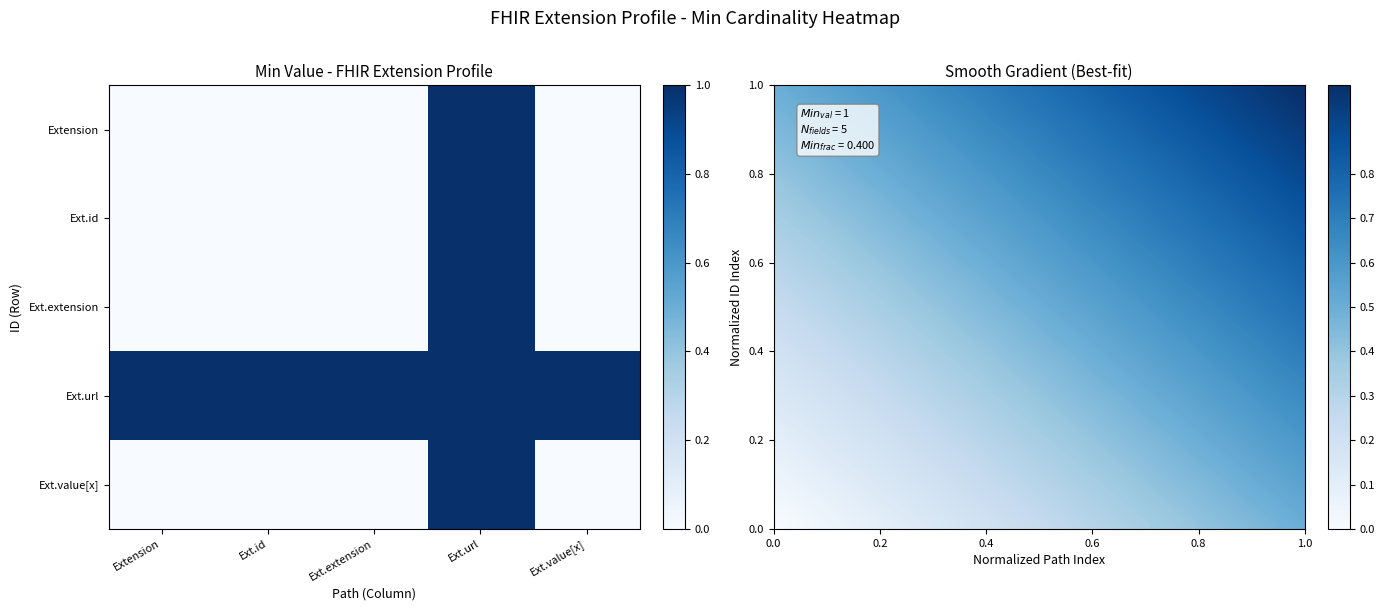

What is the sum of all Extension.id values?

1